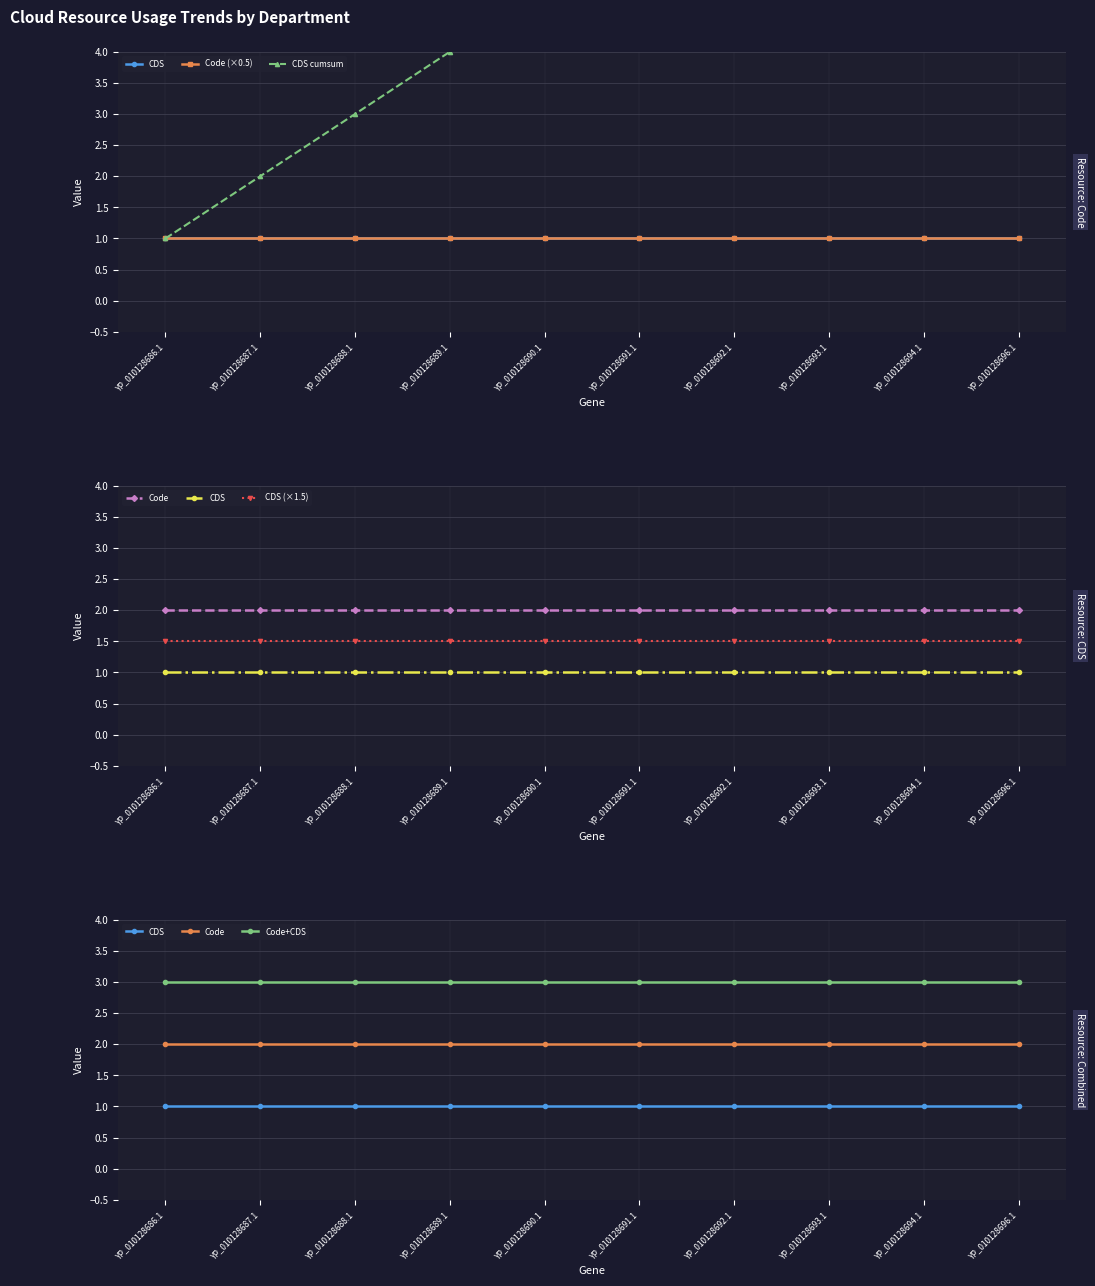

At YP_010128687.1, list the series in order from largest to smallest.

Code+CDS, CDS cumsum, Code, CDS (×1.5), CDS, Code (×0.5)